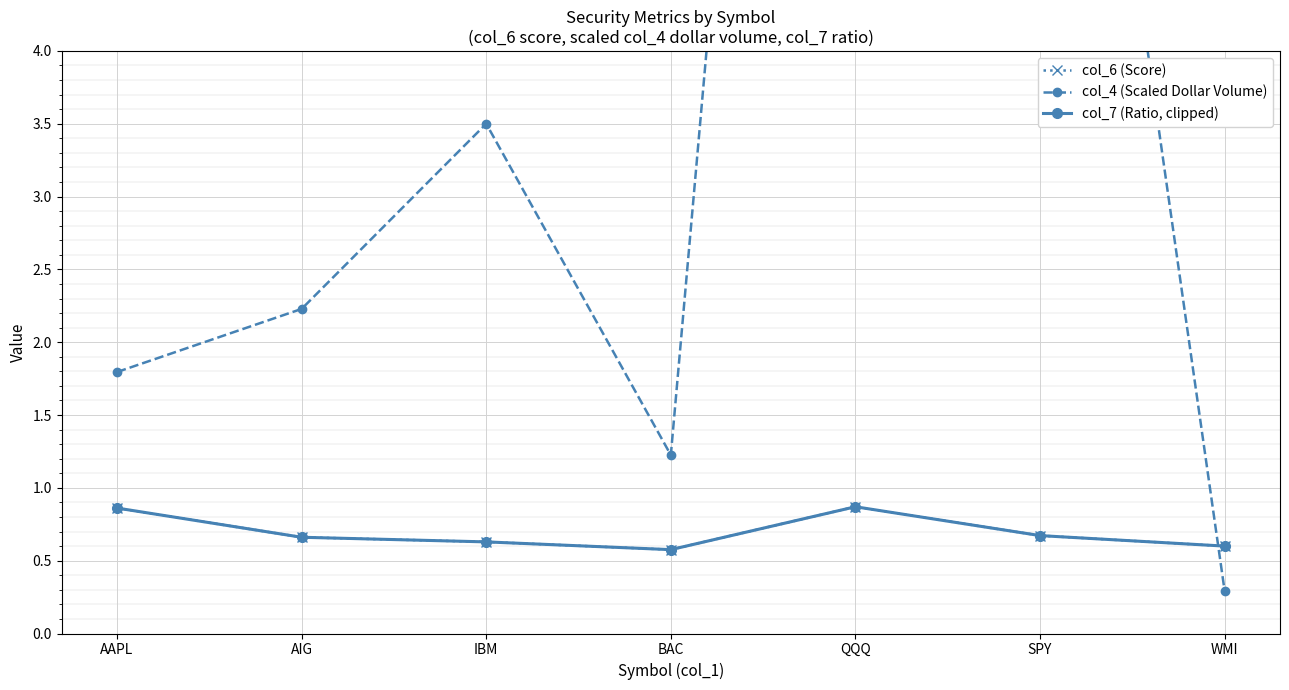

How many interior local valleys does the col_6 (Score) series have?

1